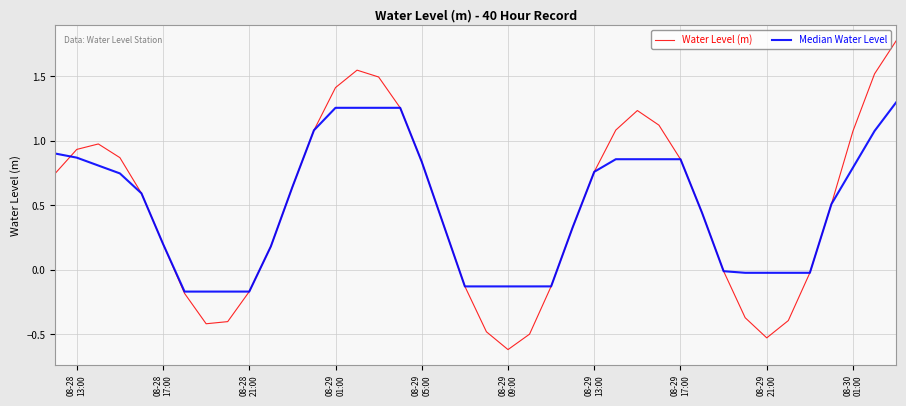

List the series in order of their peak value, lowest first.

Median Water Level, Water Level (m)